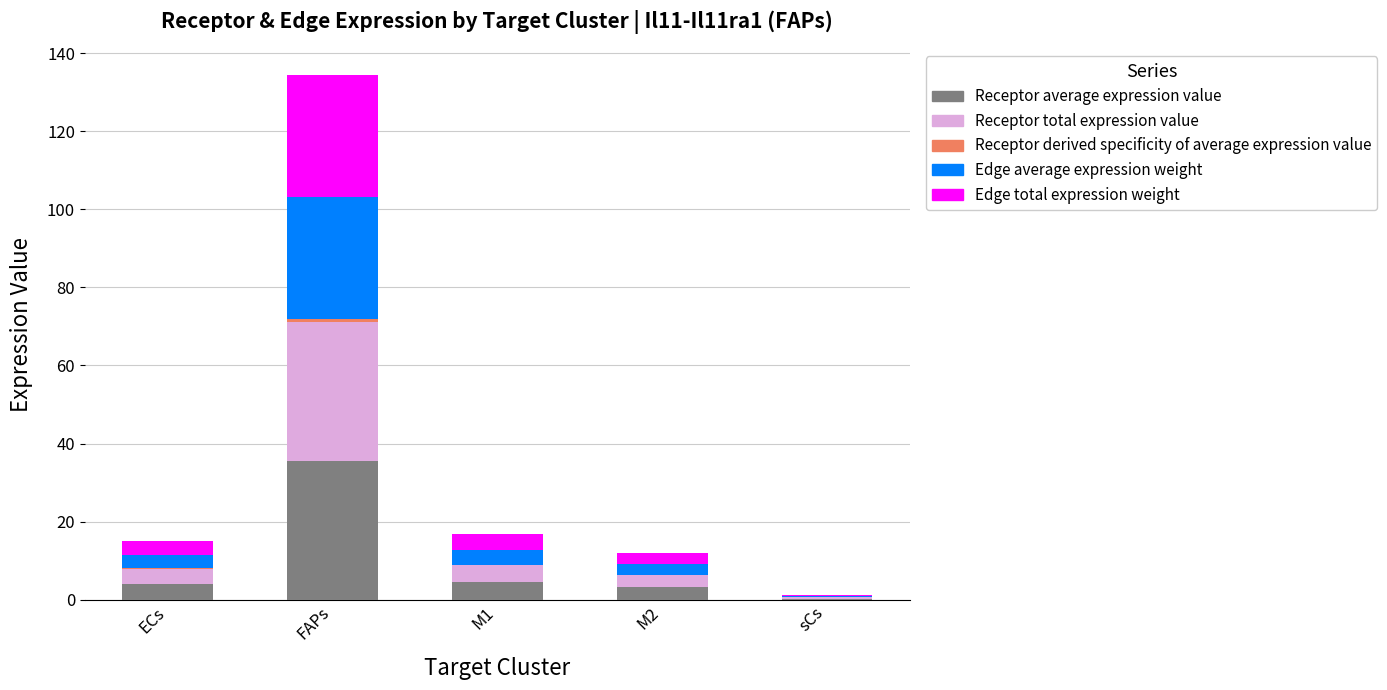

Are the bars horizontal?

No